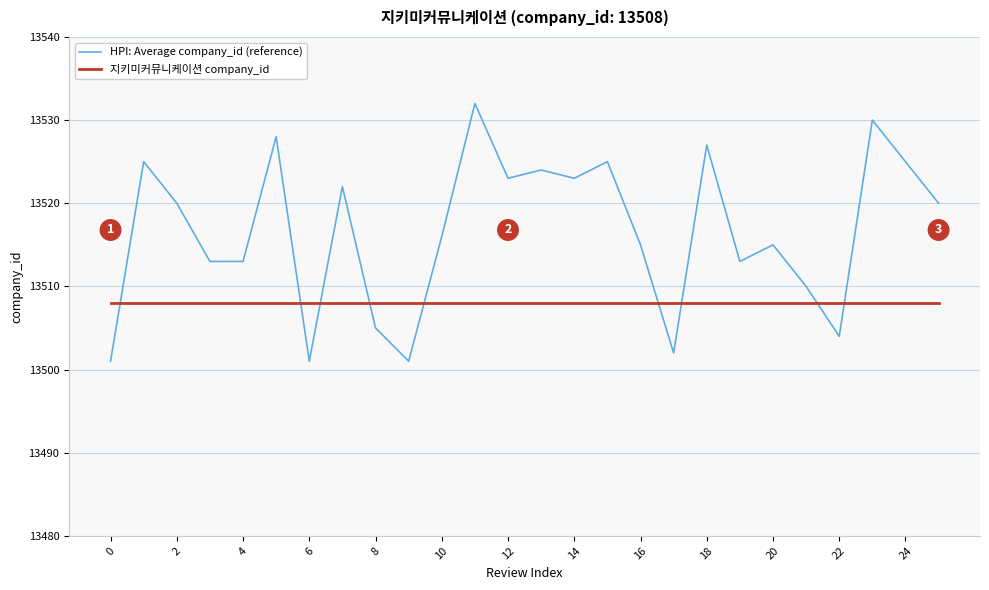

How many intersections are there between 지키미커뮤니케이션 company_id and HPI: Average company_id (reference)?

9